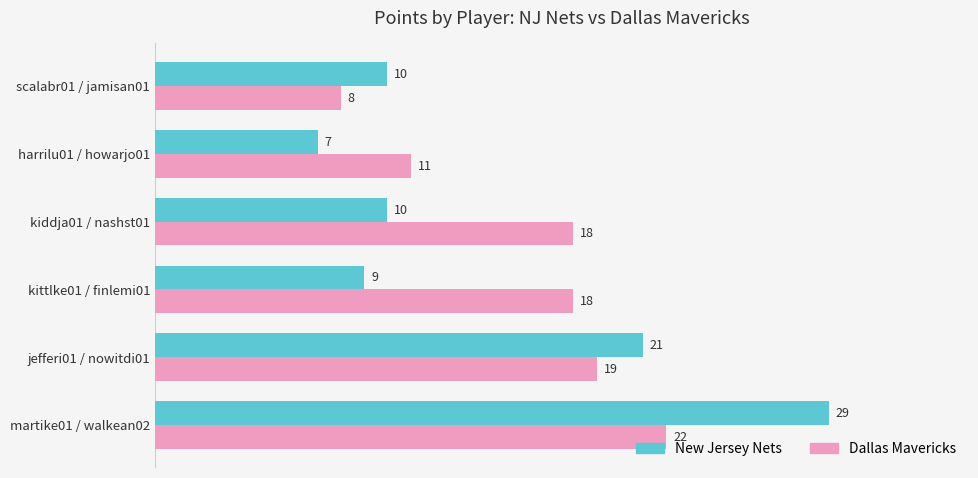

Which series has the largest total across all categories?

Dallas Mavericks